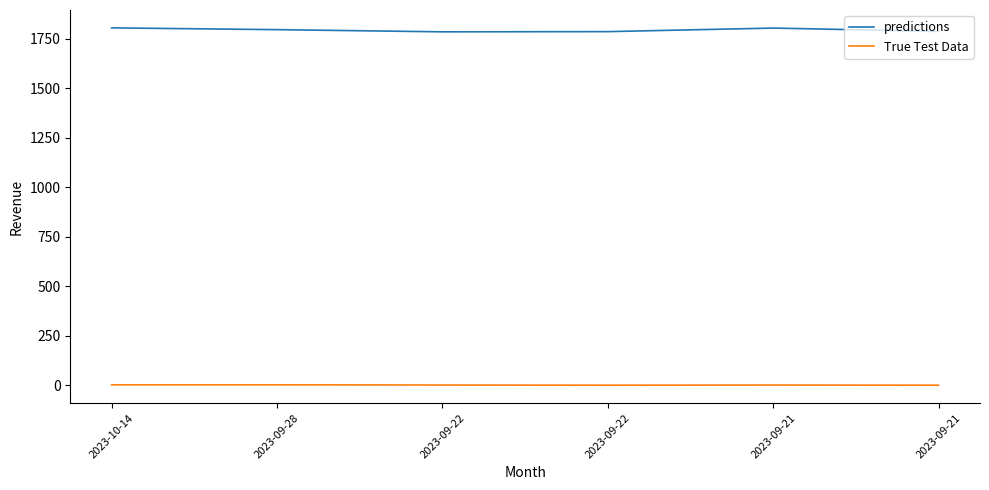

What are all the series names shown in the legend?

predictions, True Test Data